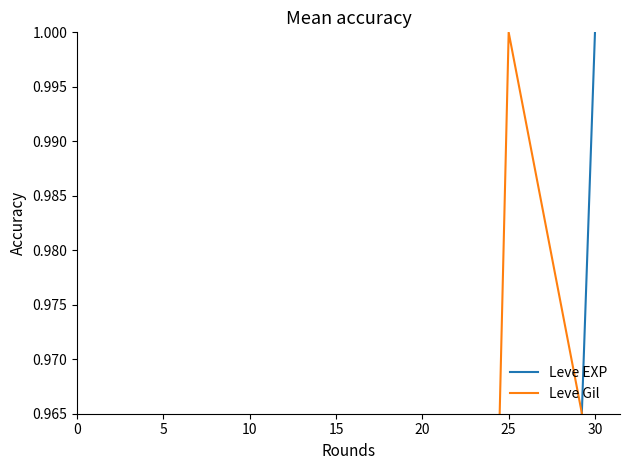

What are all the series names shown in the legend?

Leve EXP, Leve Gil